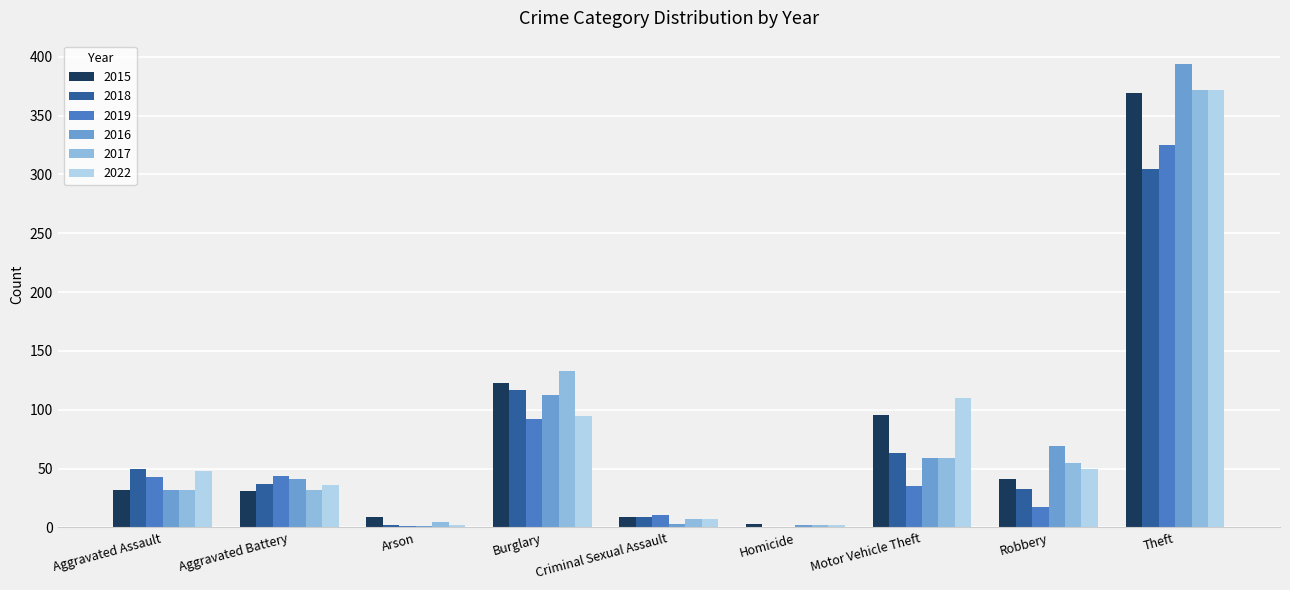

What is the total value across all series at Aggravated Assault?

237